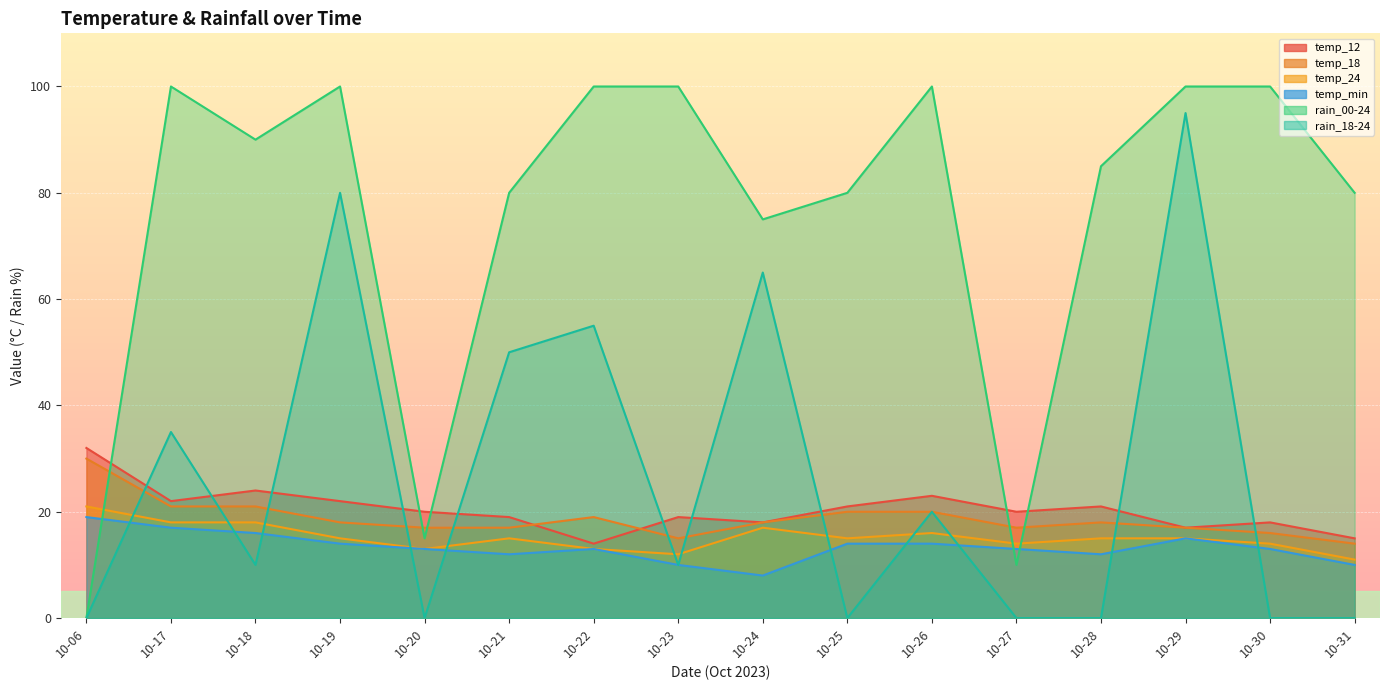

Does the chart display data point markers on the line(s)?

No